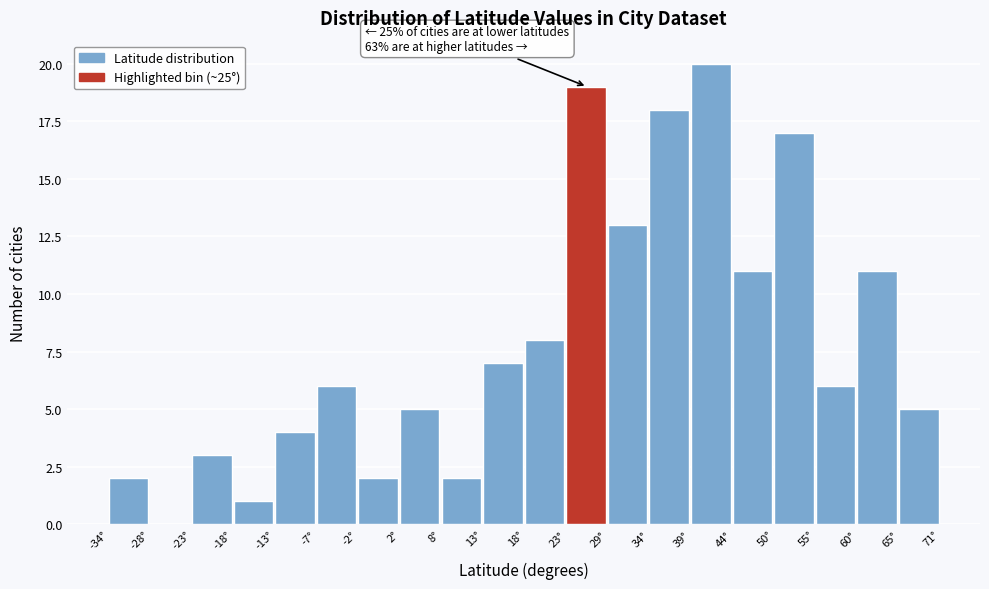

Over which range of the x-axis is the bar tallest?

40 to 45